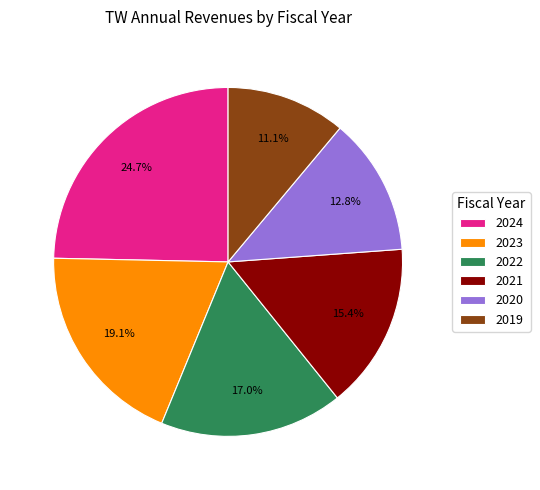

To the nearest percent, what percentage of the pie is 2020?

13%